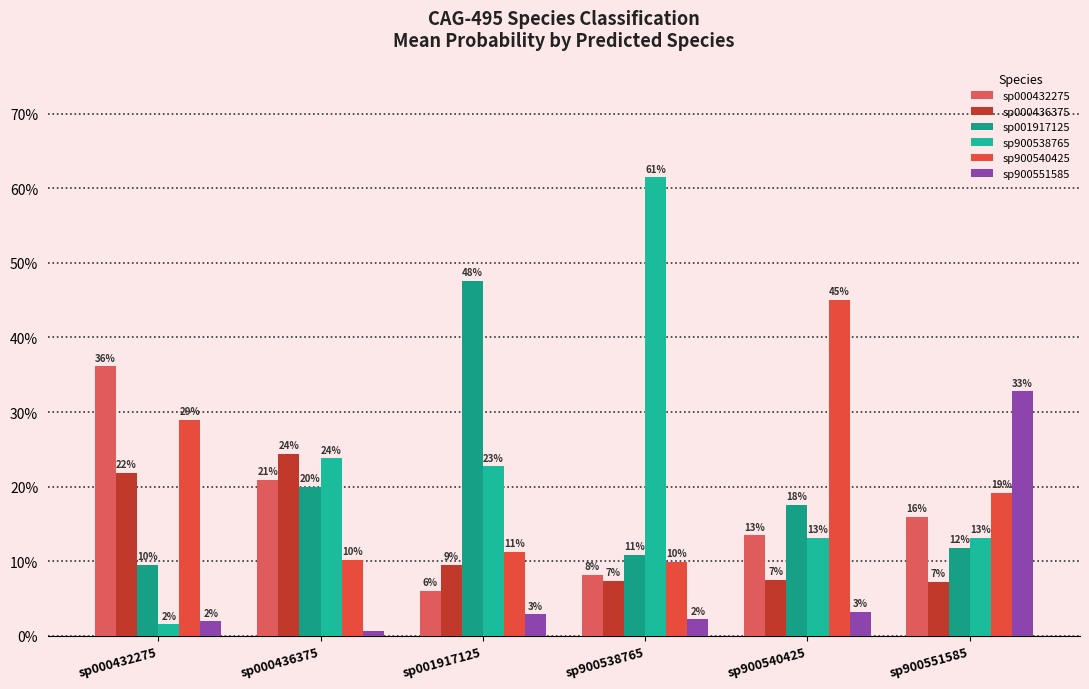

At which label is sp900551585 closest to 0?

sp000436375